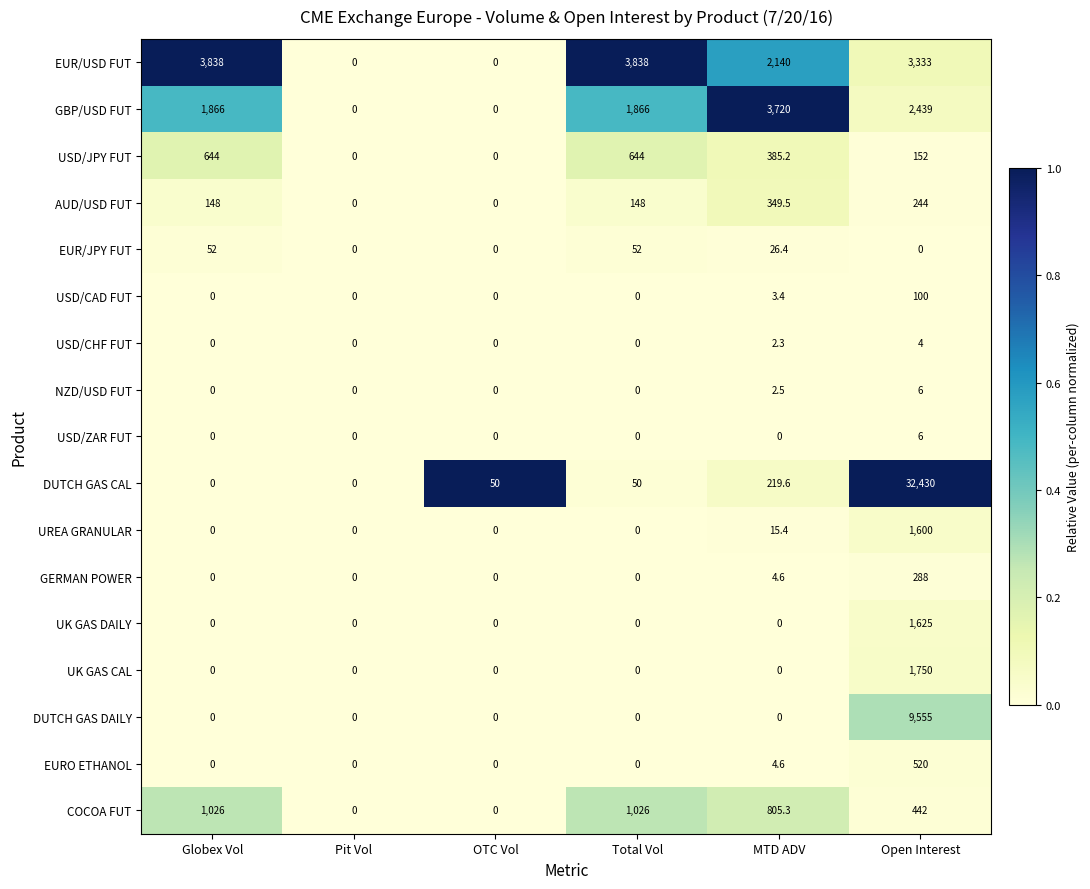

Between Total Vol and Open Interest, which series saw the biggest shift?

DUTCH GAS CAL